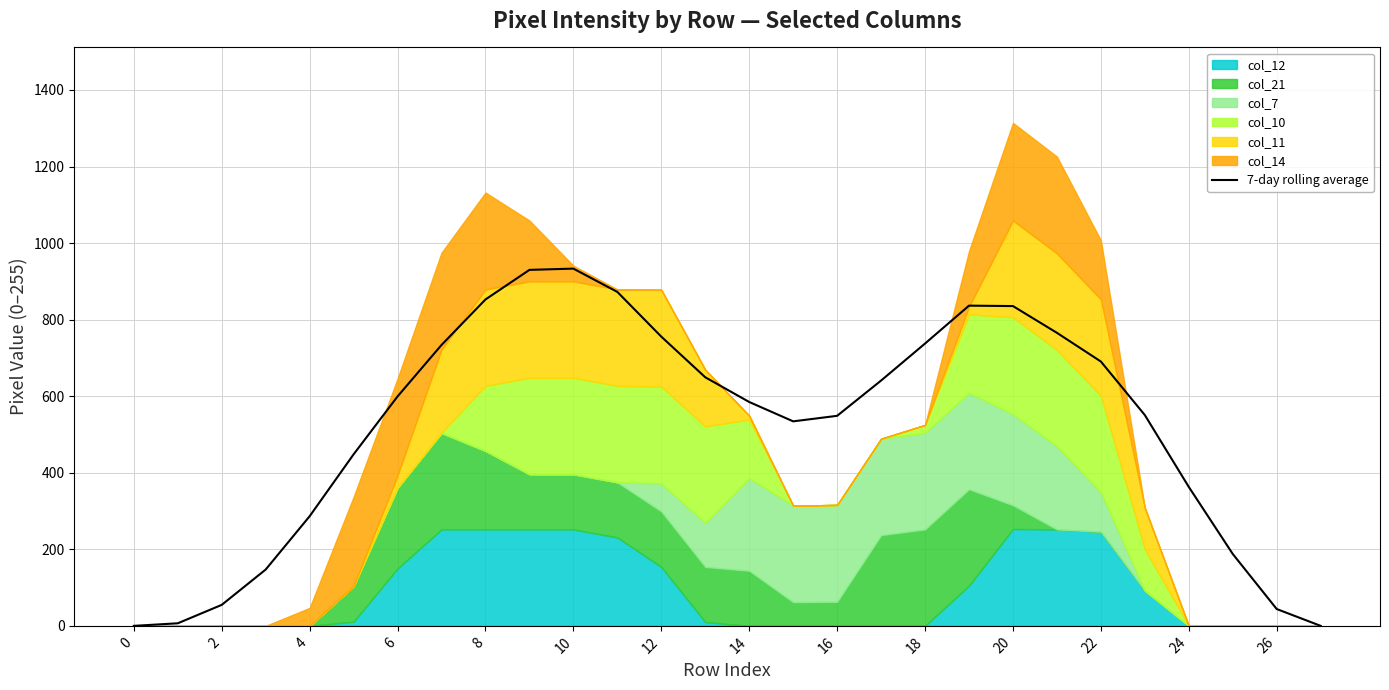

How many points are higher than both their immediate neighbors (excluding endpoints)?

2